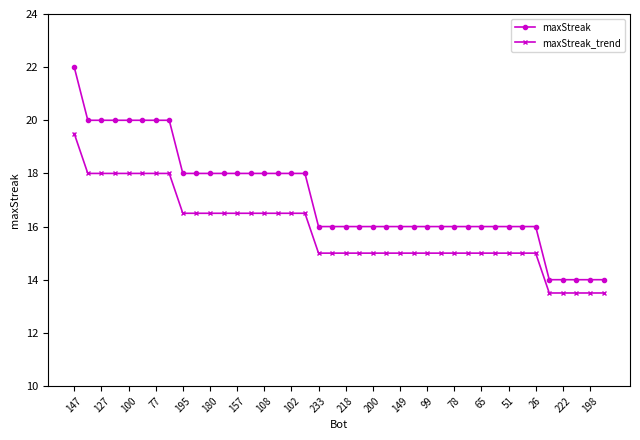

Which series has the largest total across all categories?

maxStreak